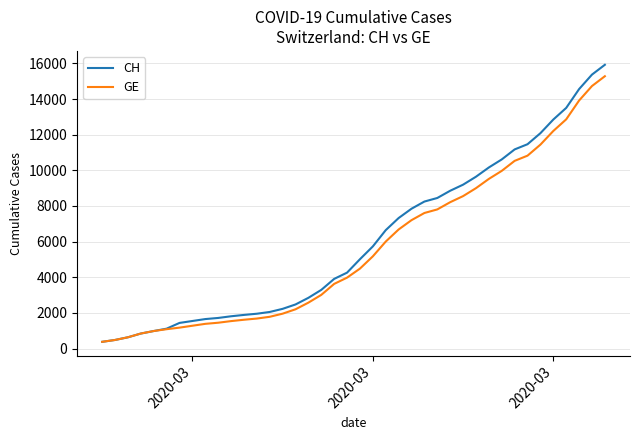

Which series has the largest total across all categories?

CH